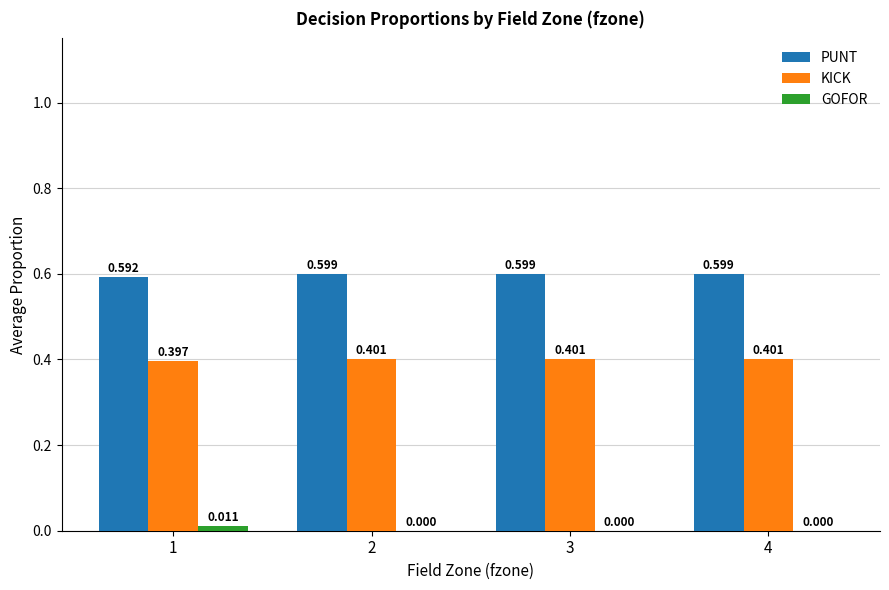

Which series has the largest total across all categories?

PUNT